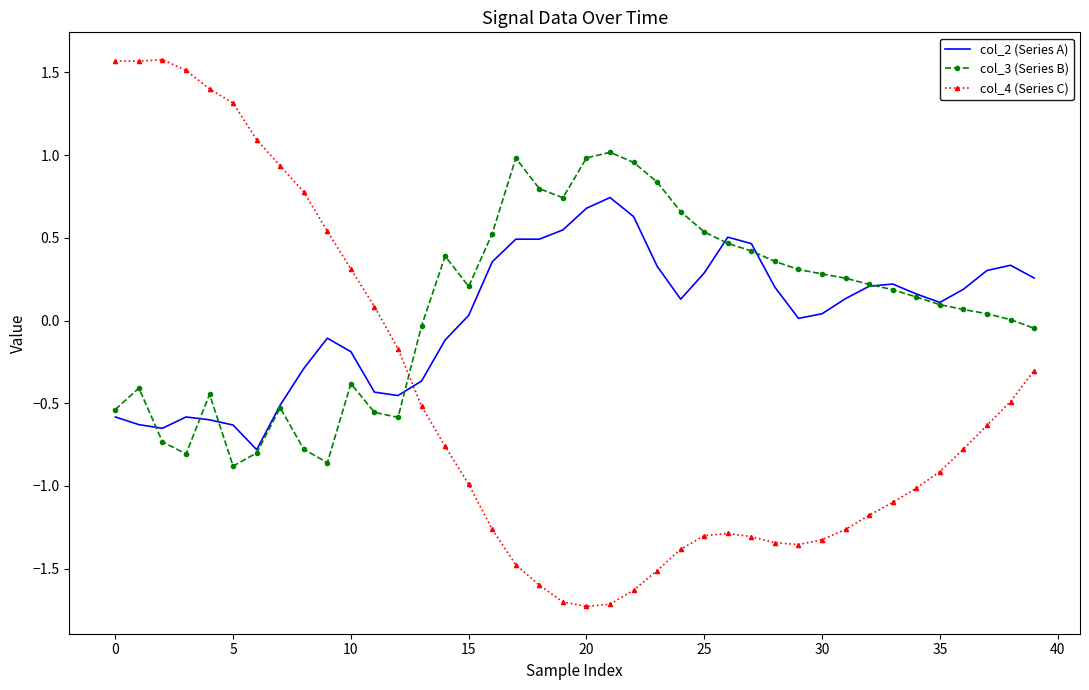

List the series in order of their peak value, highest first.

col_4 (Series C), col_3 (Series B), col_2 (Series A)